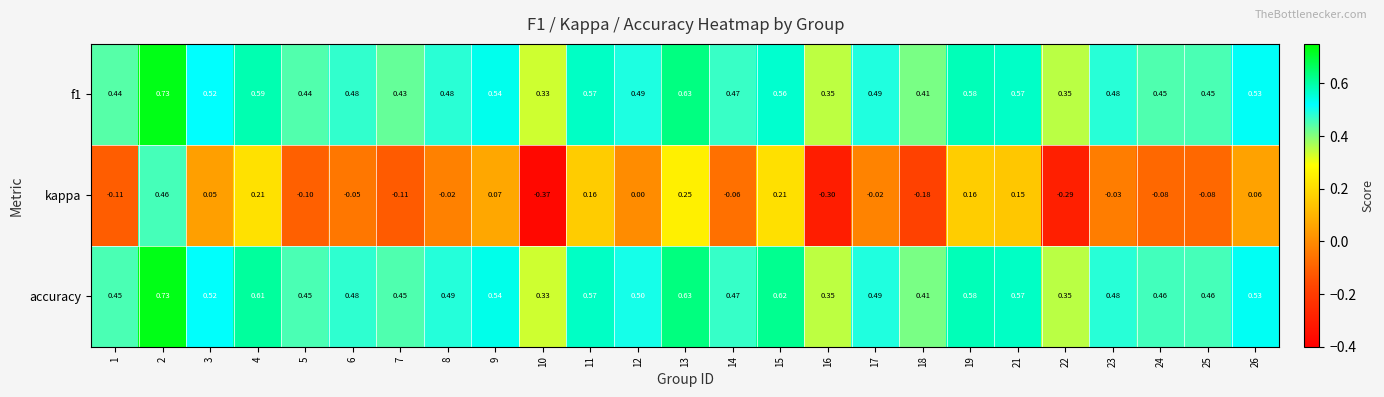

Which series changed the most between 9 and 17?

kappa